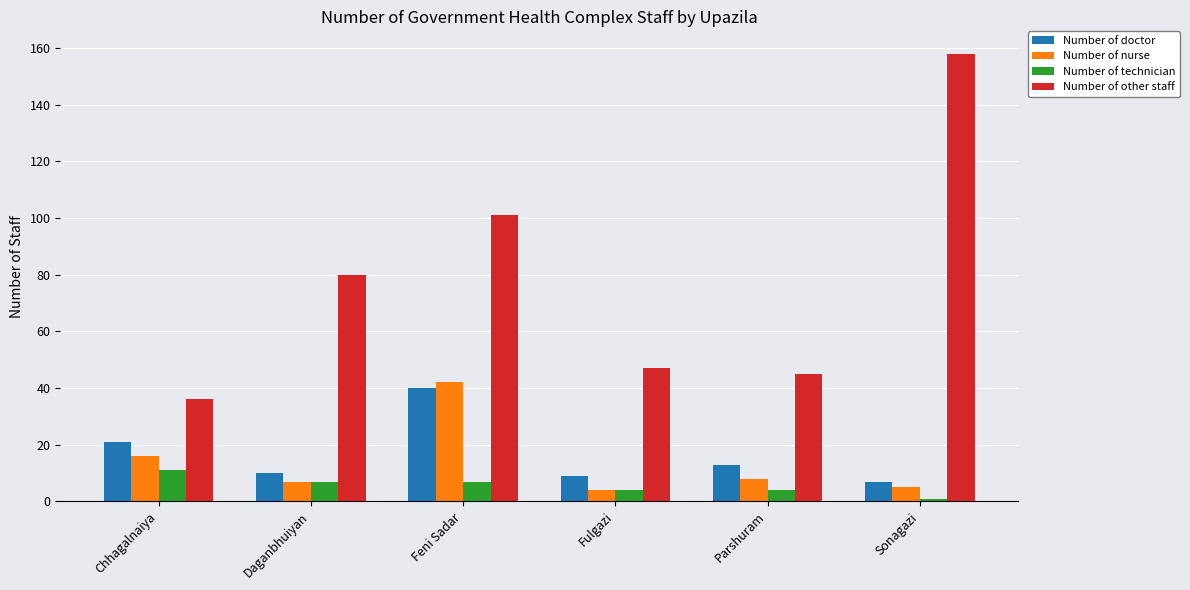

Is it true that Number of technician equals 11 at Chhagalnaiya?

True